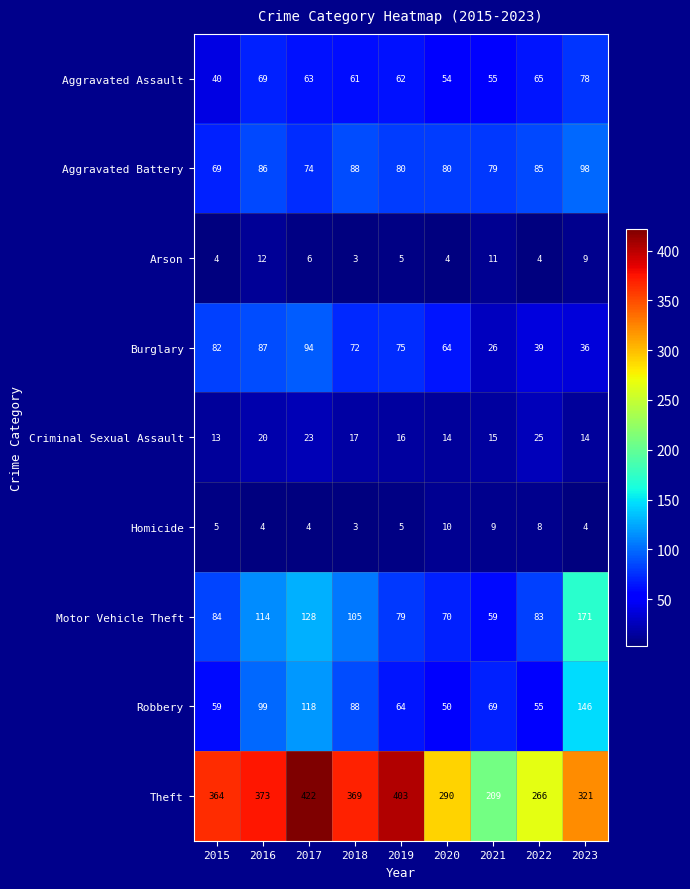

How many categories are shown in the chart?

9